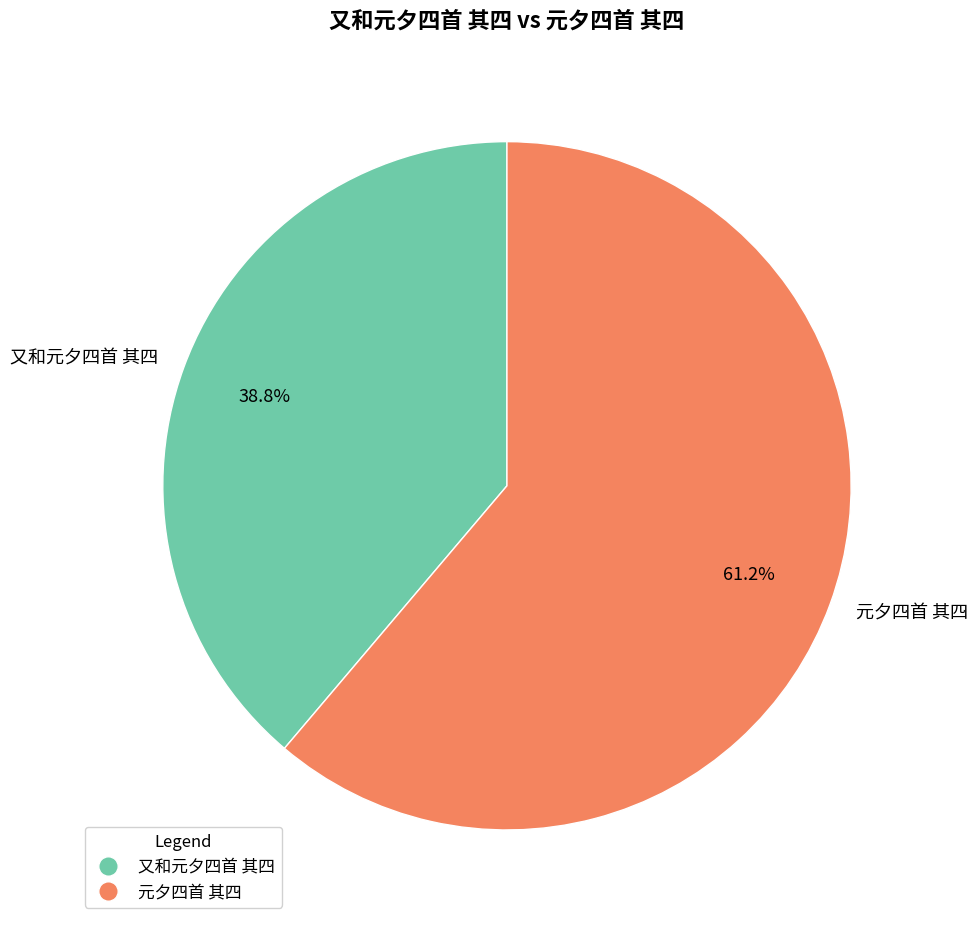

To the nearest percent, what is the average slice percentage?

50%